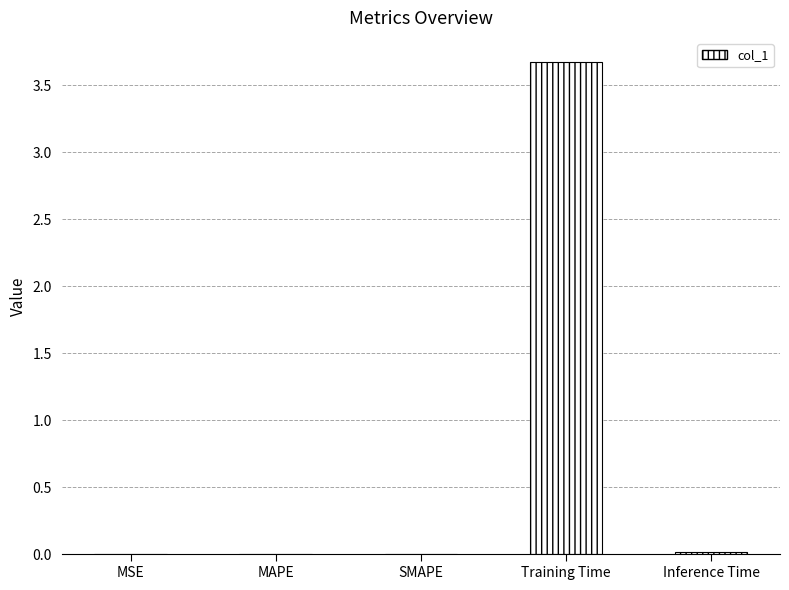

Is it true that the value at Training Time is 1.6?

False